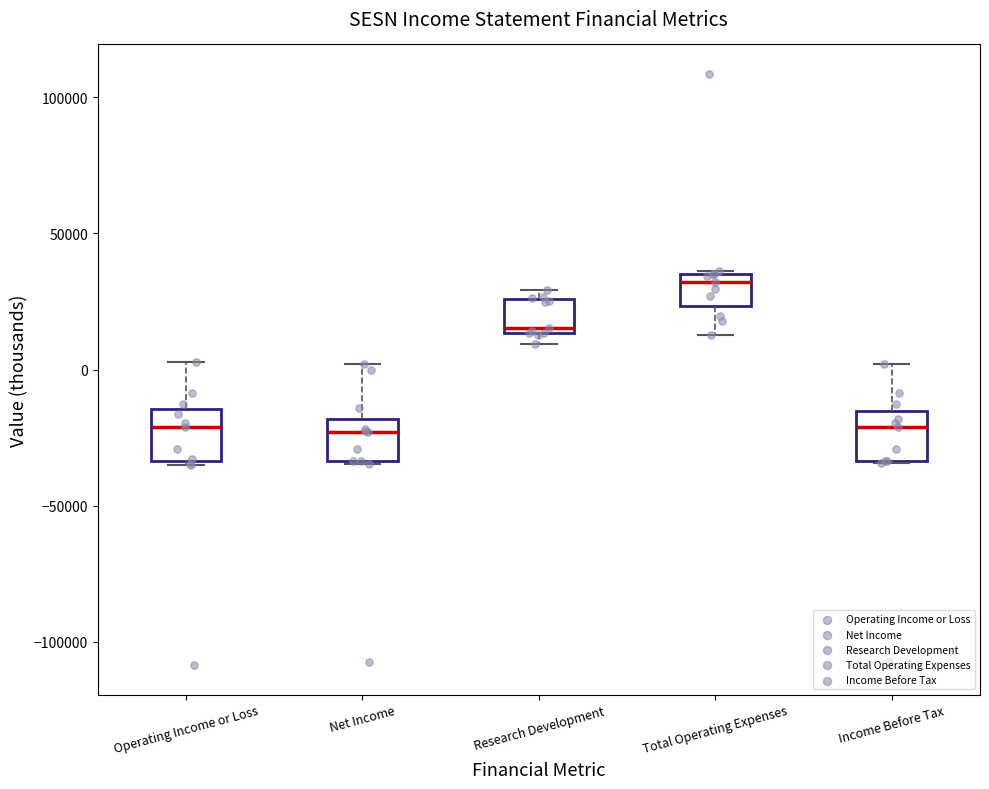

Reading left to right, transcribe this box plot: for each box, give where its median line is, the range the box spans, and where its two whiskers end, as read against the y-axis. The values are not printed on the chart, so give them approximately, as read against the axis.

Operating Income or Loss: median -20000, box -35000 to -15000, whiskers -35000 to 5000
Net Income: median -25000, box -35000 to -20000, whiskers -35000 to 0
Research Development: median 15000 (just above the box's lower edge), box 15000 to 25000, whiskers 10000 to 30000
Total Operating Expenses: median 30000, box 25000 to 35000, whiskers 15000 to 35000
Income Before Tax: median -20000, box -35000 to -15000, whiskers -35000 to 0